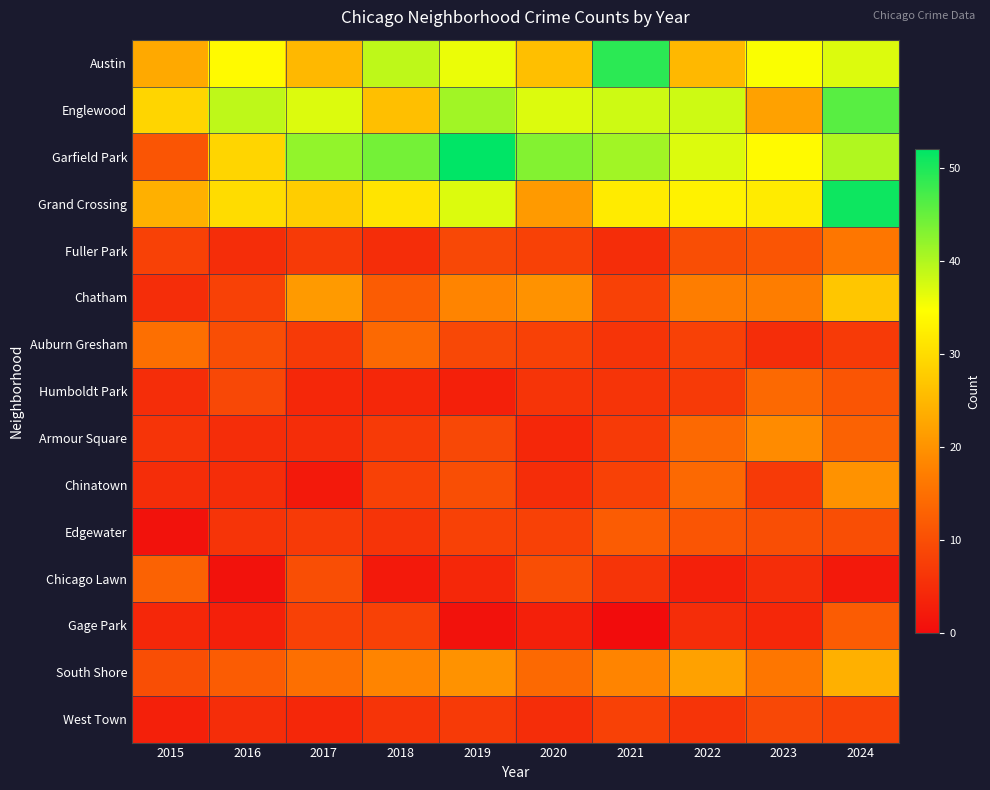

What is the maximum value shown in the chart?

52